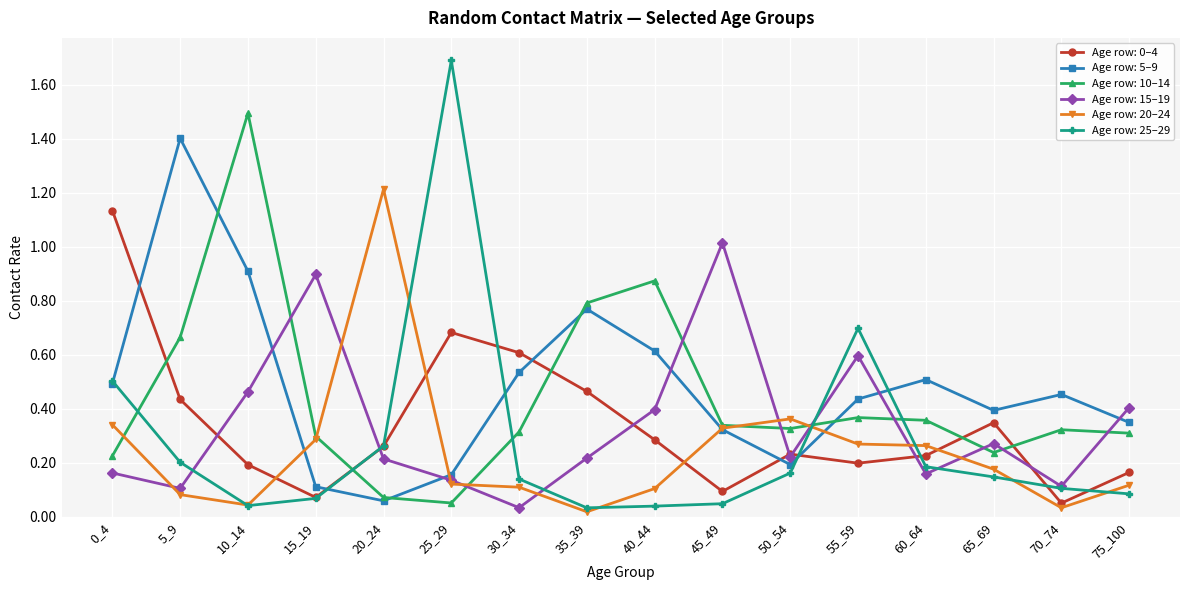

True or false: Age row: 15–19 has more than 1 interior local peaks.

True